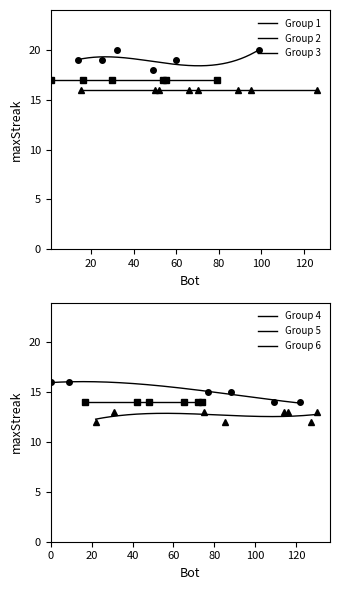

What is the value of the 8th point from the left?

17